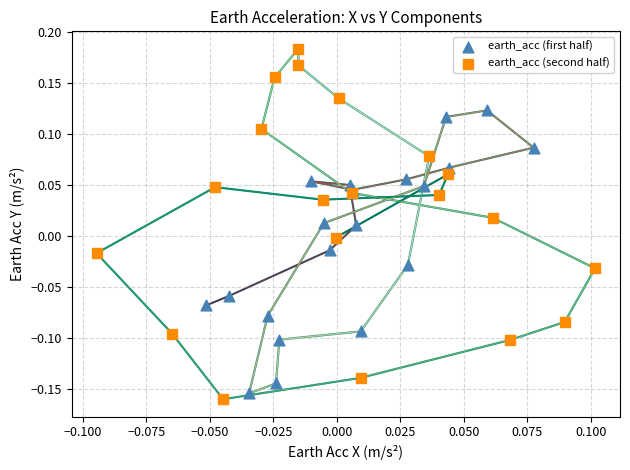

Which series reaches the maximum Y coordinate?

earth_acc (second half)